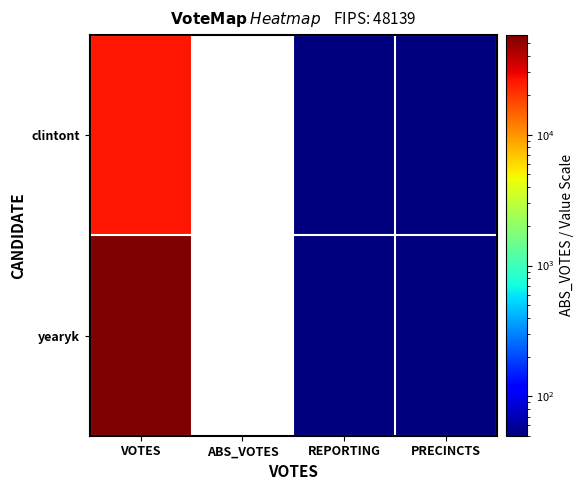

What is the maximum value shown in the chart?

57852